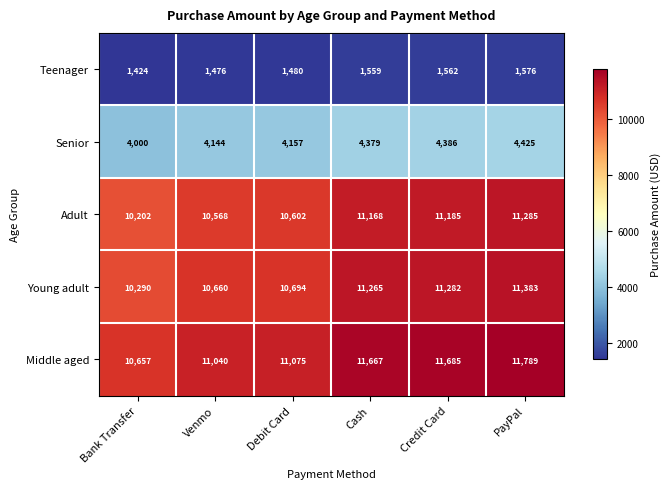

Reading left to right, extract all data points from this chart.

Teenager: Bank Transfer=1424	Venmo=1476	Debit Card=1480	Cash=1559	Credit Card=1562	PayPal=1576
Senior: Bank Transfer=4000	Venmo=4144	Debit Card=4157	Cash=4379	Credit Card=4386	PayPal=4425
Adult: Bank Transfer=10202	Venmo=10568	Debit Card=10602	Cash=11168	Credit Card=11185	PayPal=11285
Young adult: Bank Transfer=10290	Venmo=10660	Debit Card=10694	Cash=11265	Credit Card=11282	PayPal=11383
Middle aged: Bank Transfer=10657	Venmo=11040	Debit Card=11075	Cash=11667	Credit Card=11685	PayPal=11789